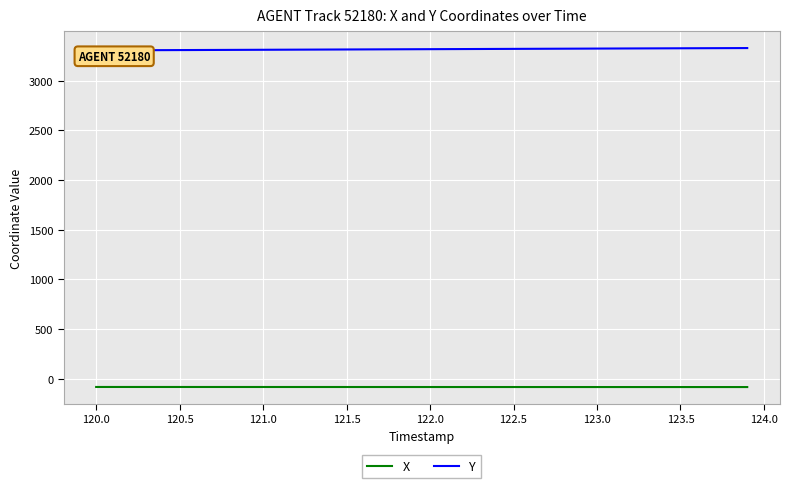

The X series shows -84.2 at 122.5. True or false?

True